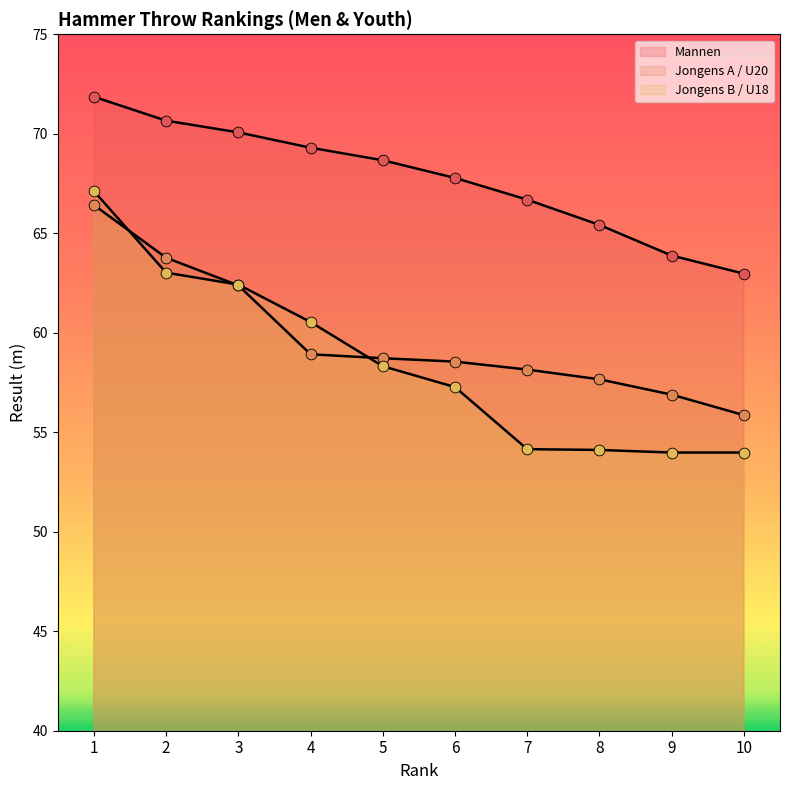

Which series has the widest spread of Y values?

Jongens B / U18